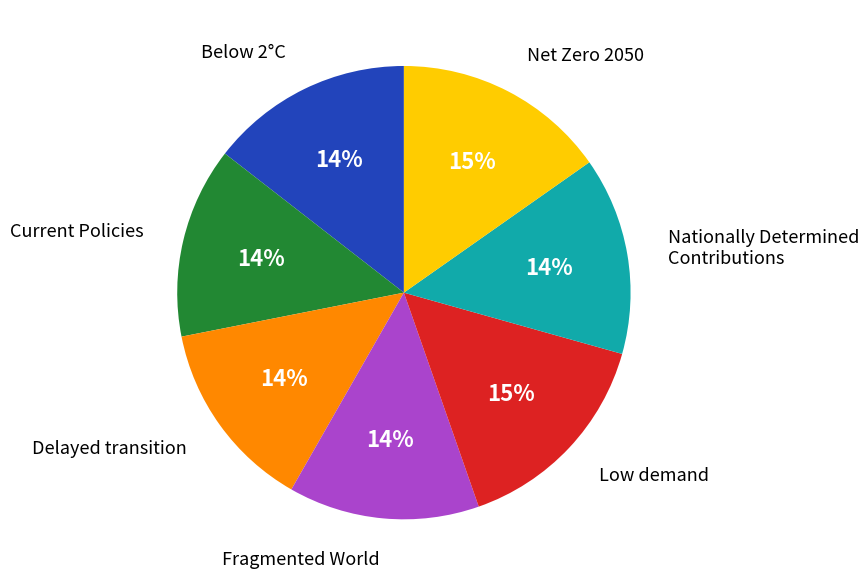

Combined, do Low demand and Net Zero 2050 account for over 50%?

No